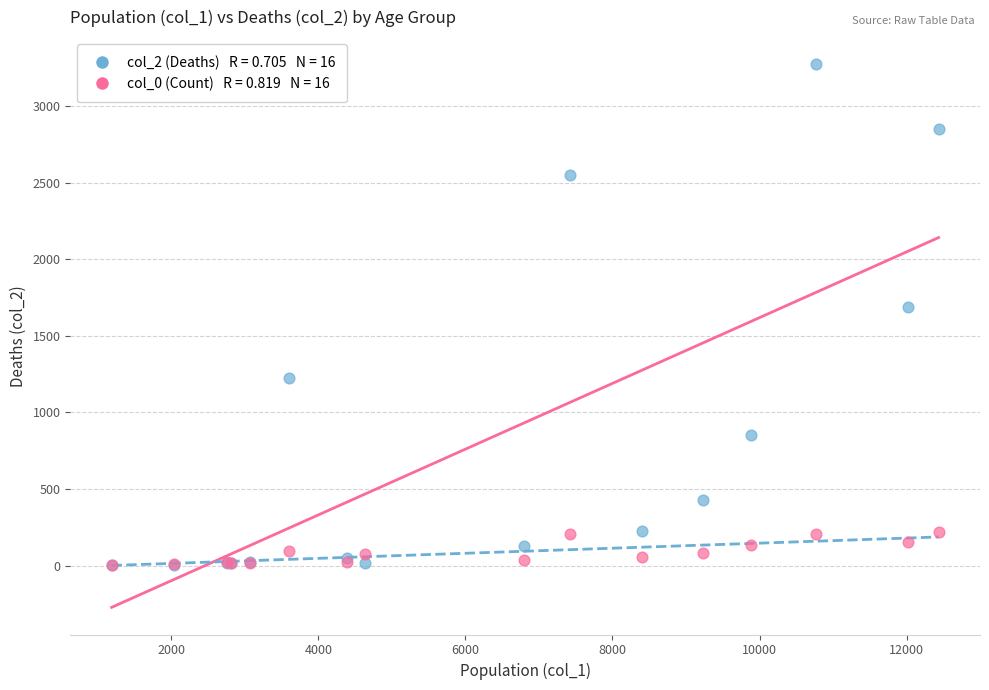

Across all series, what Y value is closest to 1638?

1690